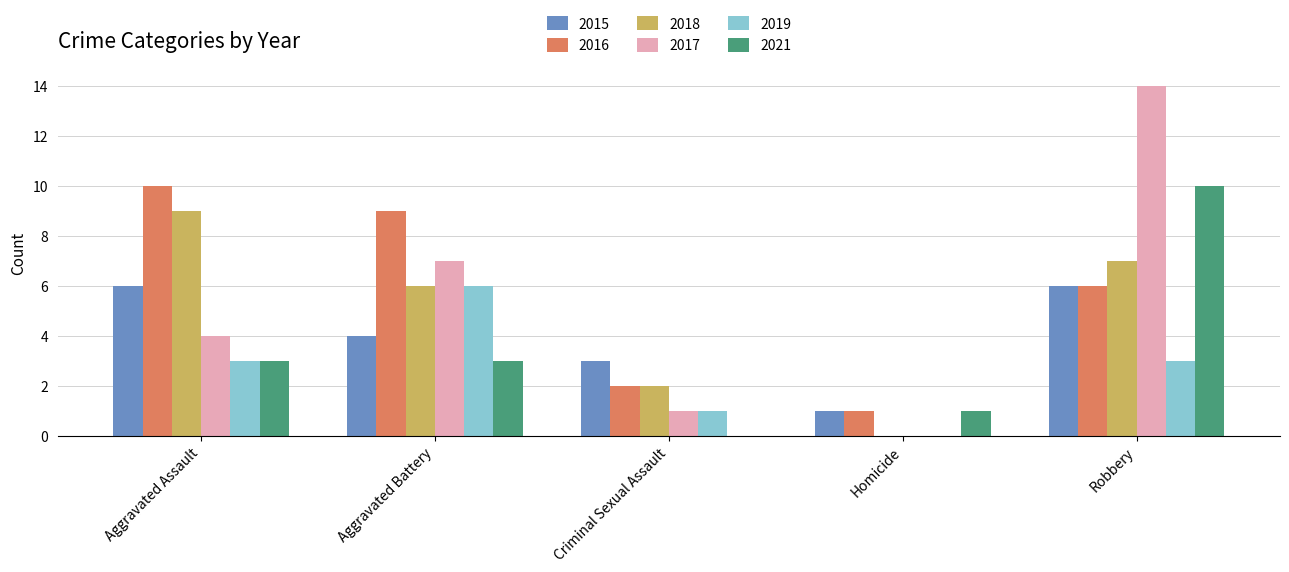

What is the total value across all series at Homicide?

3